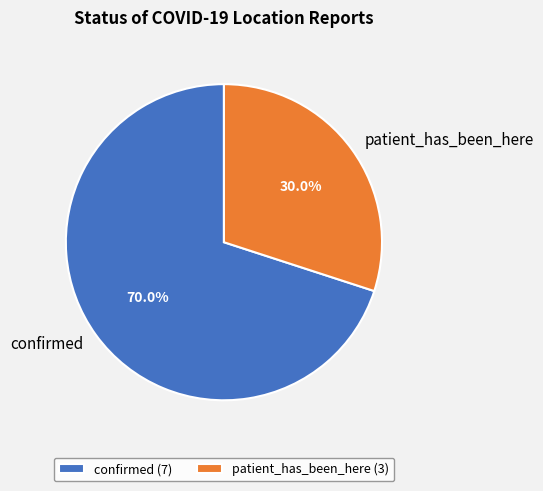

What percentage is the patient_has_been_here slice, to the nearest percent?

30%